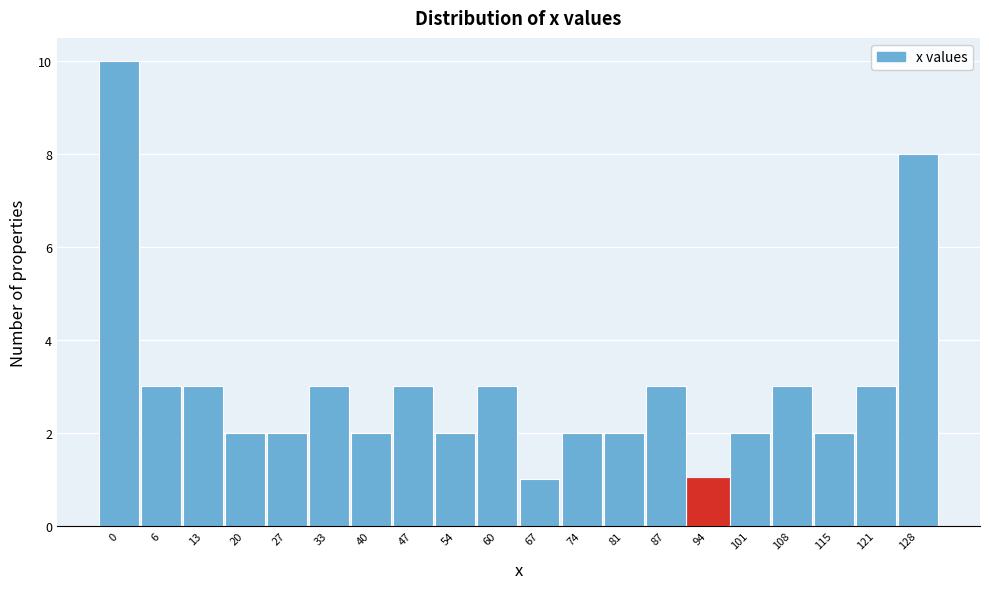

Reading left to right, extract all data points from this chart.

10	3	3	2	2	3	2	3	2	3	1	2	2	3	1	2	3	2	3	8